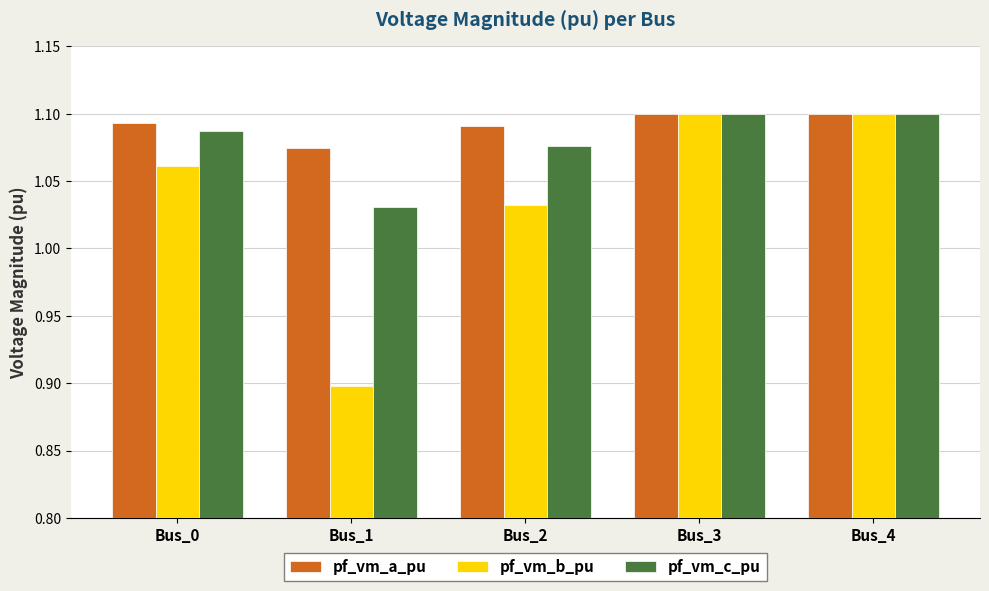

Between Bus_1 and Bus_2, which series saw the biggest shift?

pf_vm_b_pu